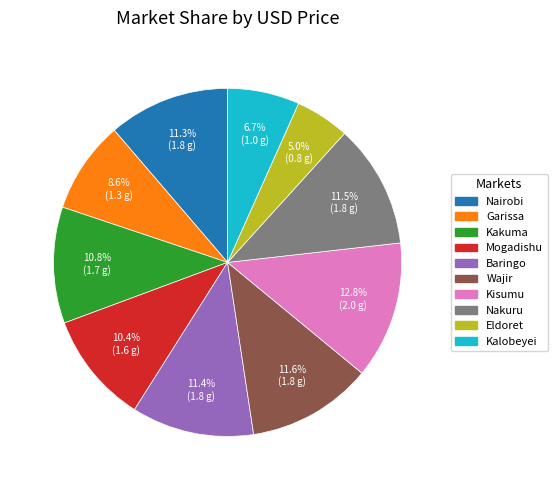

Is there a majority slice in this chart?

No